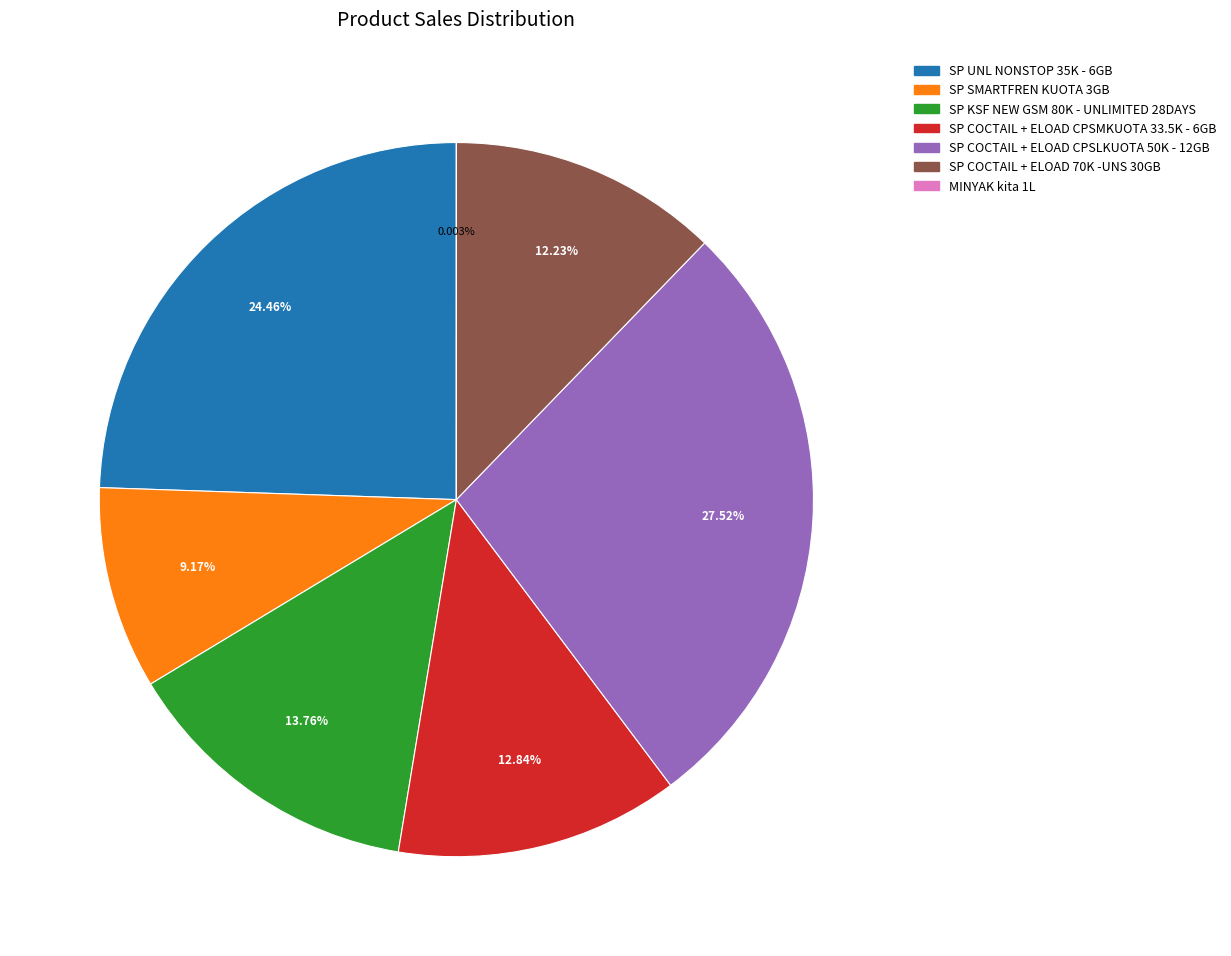

Does any single category account for the majority?

No